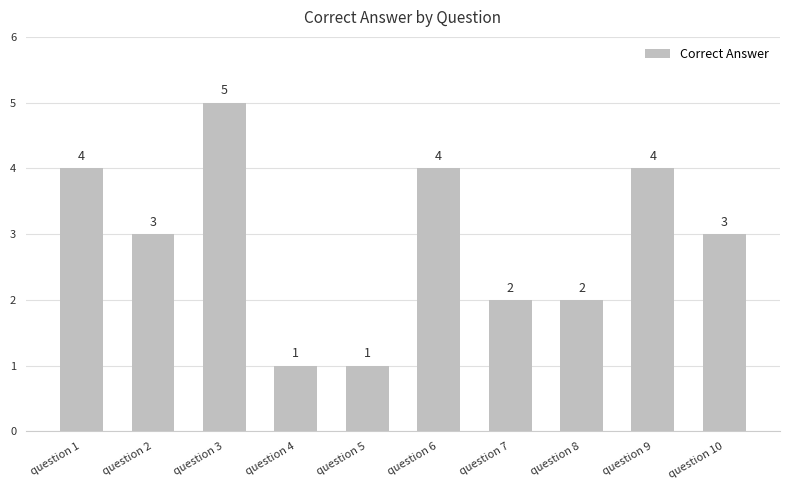

What is the minimum value shown in the chart?

1